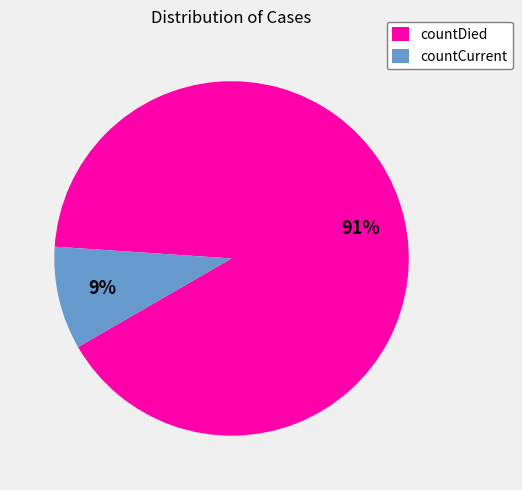

Which category accounts for the majority?

countDied